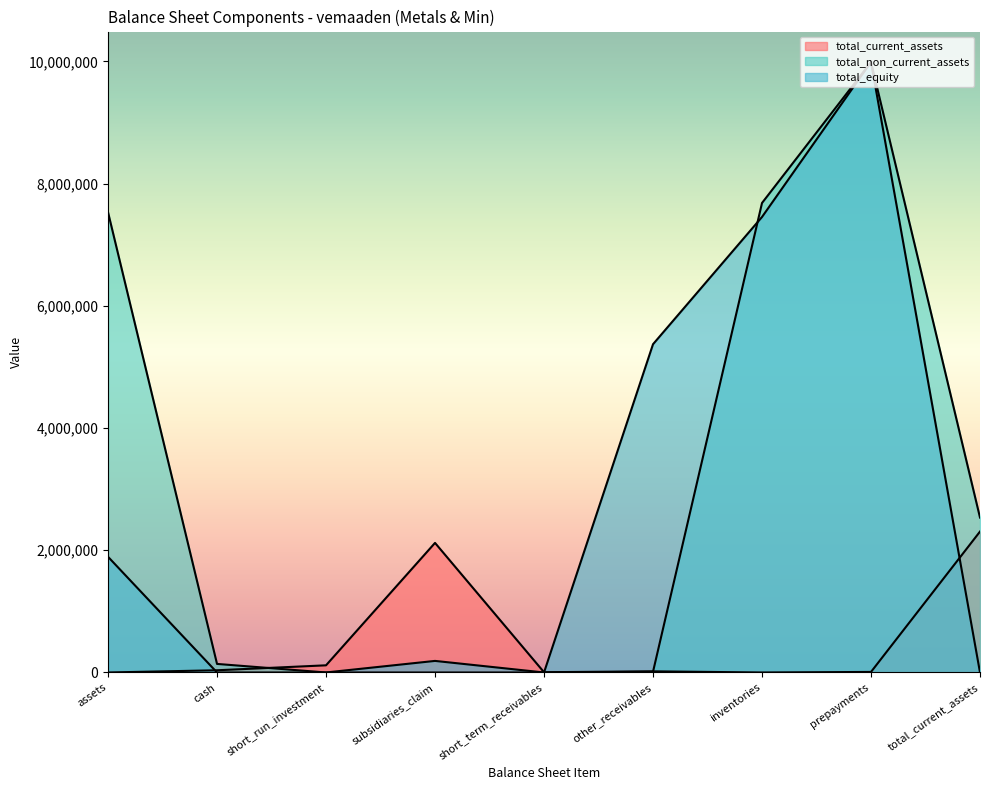

Reading right to left, list all the values displayed in this chart.

total_current_assets: total_current_assets=2306393	prepayments=8921	inventories=0	other_receivables=18883	short_term_receivables=4347	subsidiaries_claim=2120875	short_run_investment=117193	cash=36174	assets=0
total_non_current_assets: total_current_assets=2535267	prepayments=9990444	inventories=7684051	other_receivables=11454	short_term_receivables=0	subsidiaries_claim=0	short_run_investment=0	cash=140025	assets=7532572
total_equity: total_current_assets=0	prepayments=9990444	inventories=7455177	other_receivables=5372464	short_term_receivables=0	subsidiaries_claim=189338	short_run_investment=0	cash=0	assets=1893375